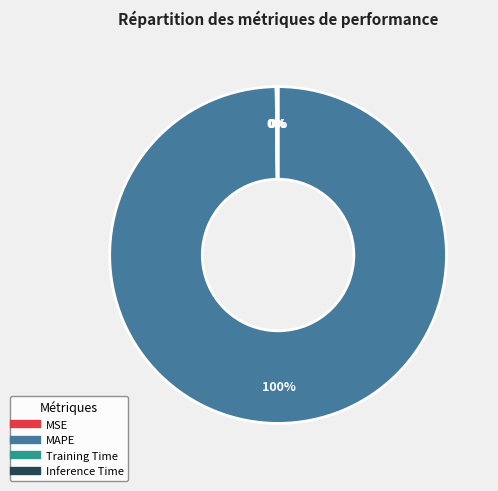

To the nearest percent, what is the difference between the largest and smallest slice percentages?

100%